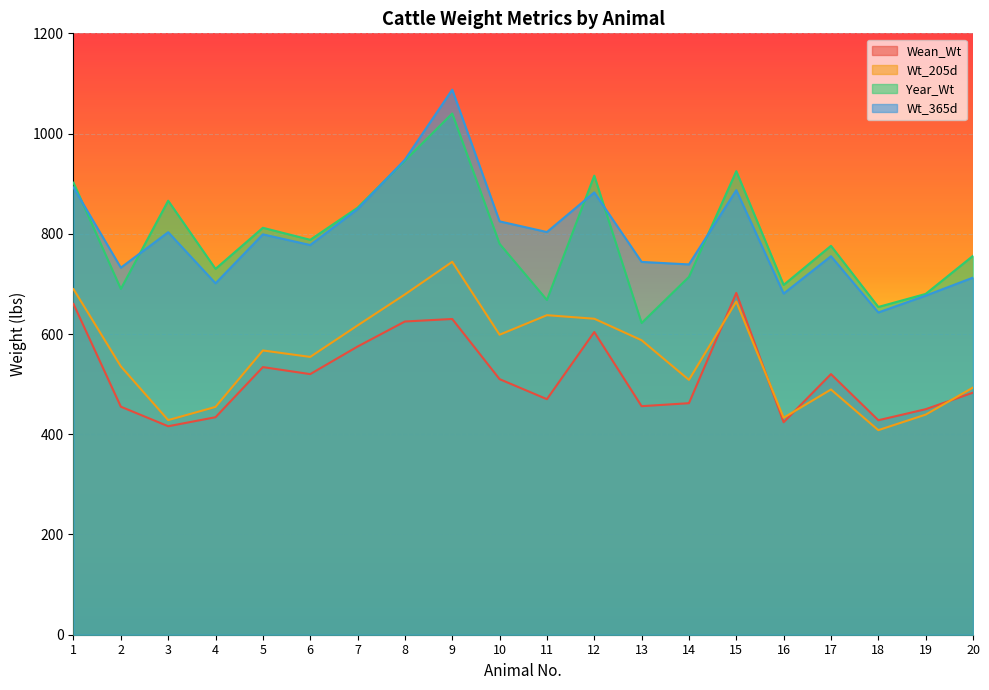

What is the sum of all Wean_Wt values?

10338.0